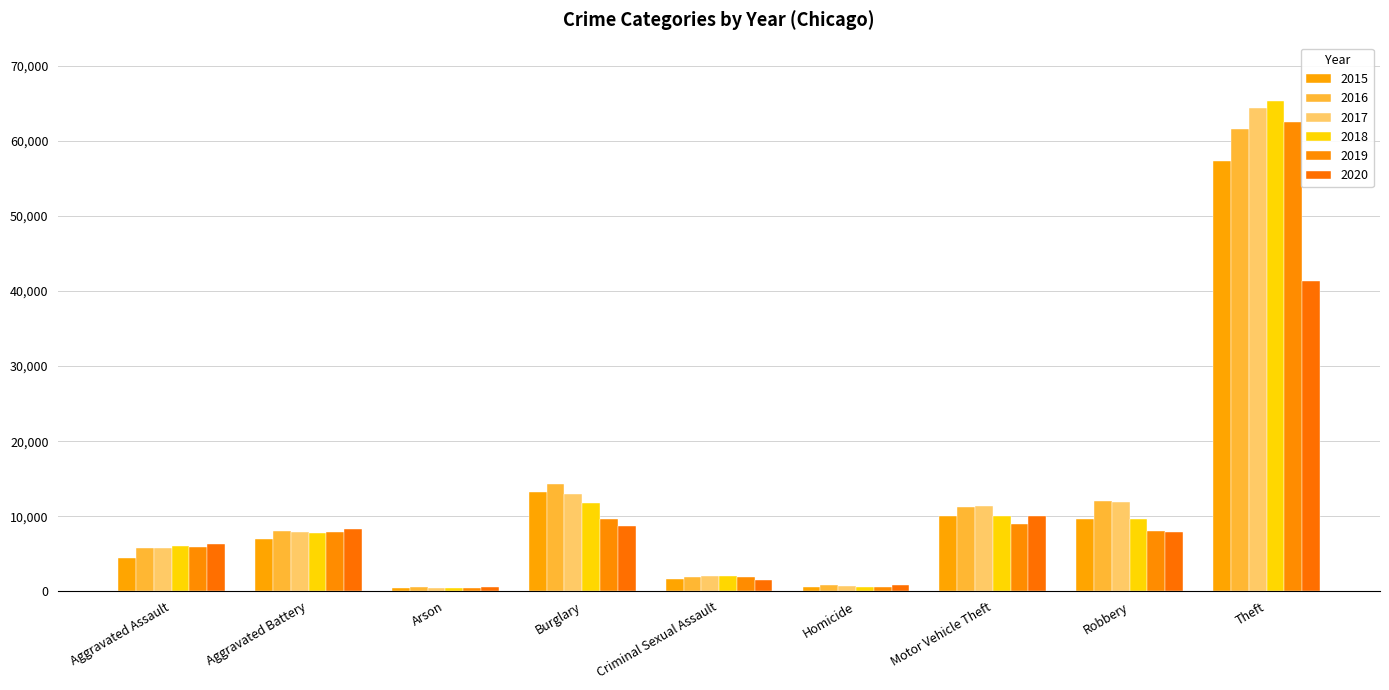

What is the value of the 2020 bar at the 5th from the left?

1472